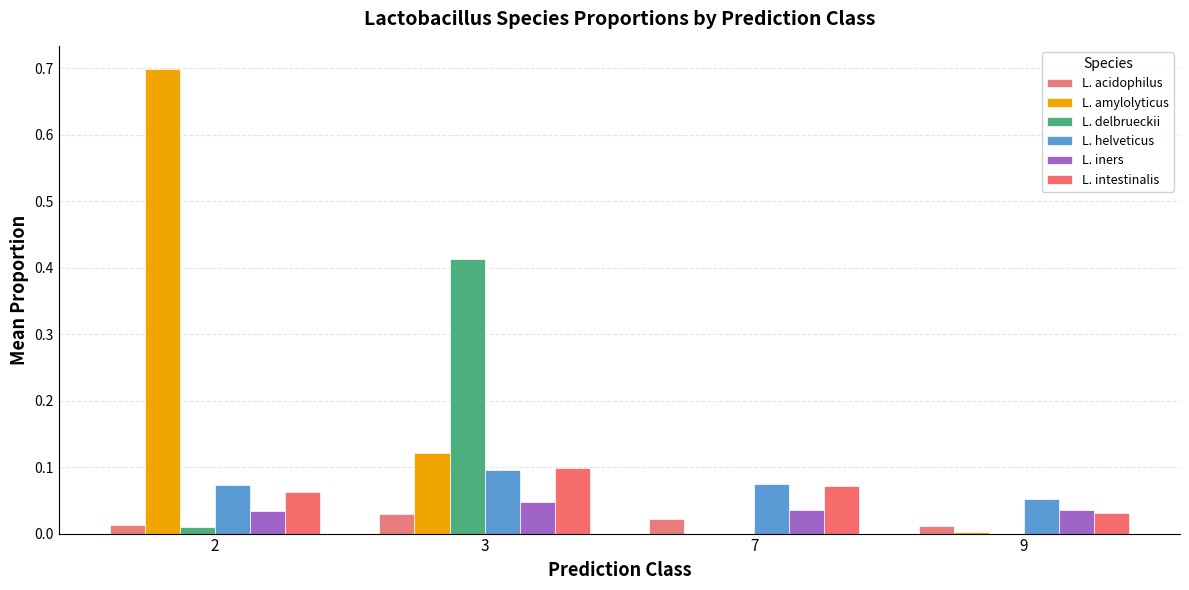

At which category does the chart reach its minimum across all series?

7